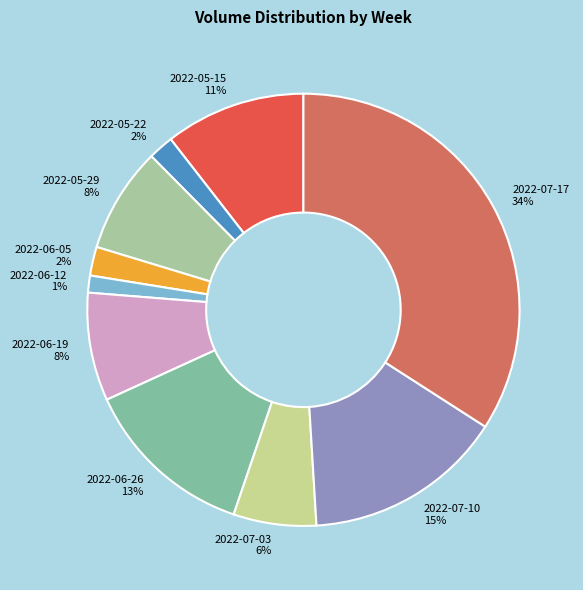

Is it true that 2022-07-10 is 15% of the pie?

True